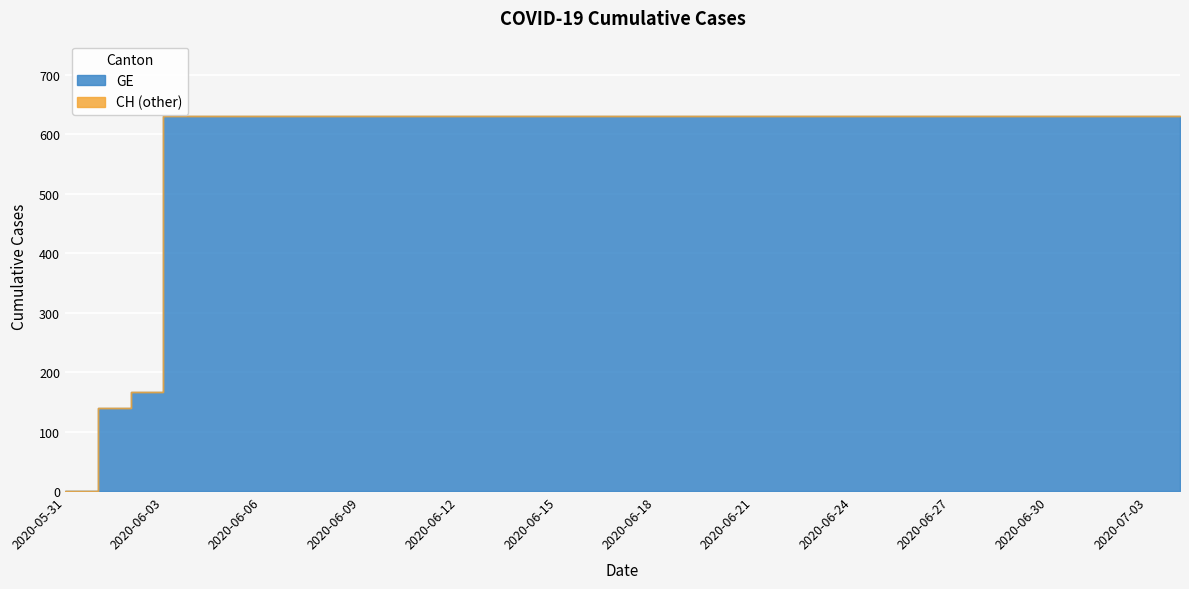

What is the sum of the GE values at 2020-06-10 and 2020-06-09?

1262